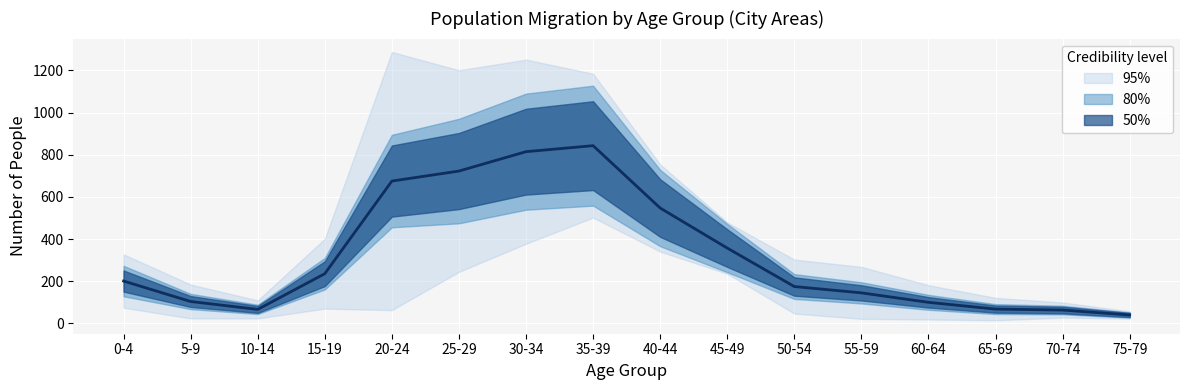

What is the label of the 8th point from the right?

40-44